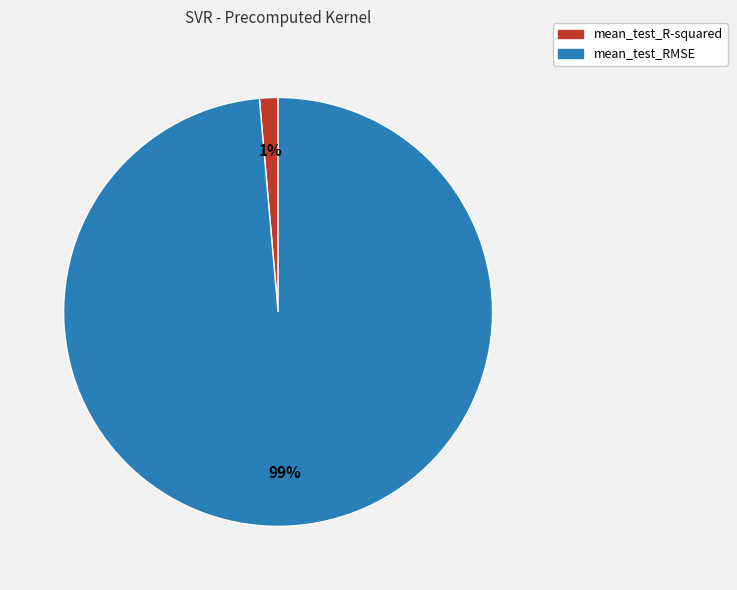

Do mean_test_RMSE and mean_test_R-squared together represent more than half of the pie?

Yes